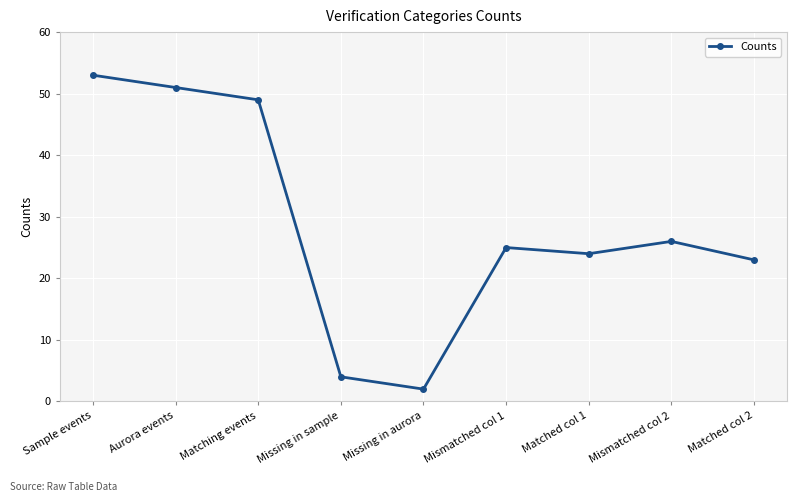

List the labels in order of value, smallest first.

Missing in aurora, Missing in sample, Matched col 2, Matched col 1, Mismatched col 1, Mismatched col 2, Matching events, Aurora events, Sample events